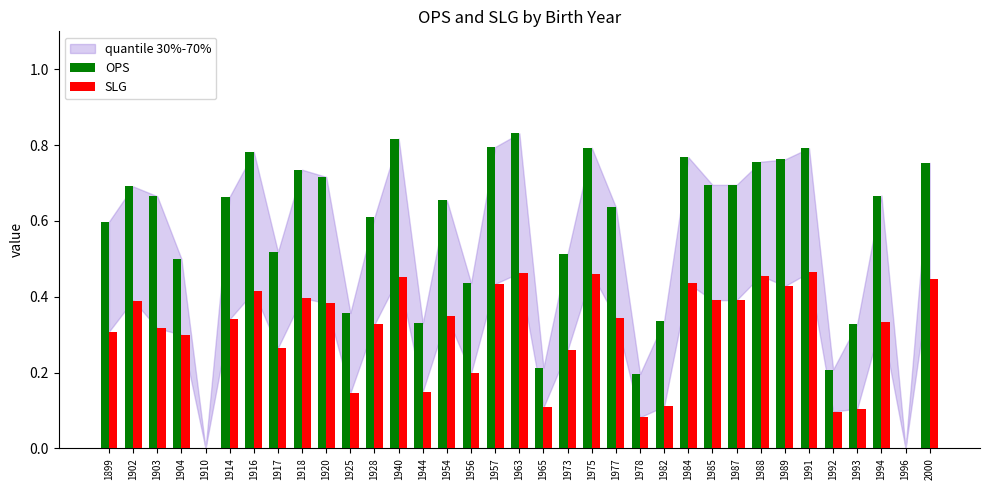

What is the sum of all SLG values?

10.5